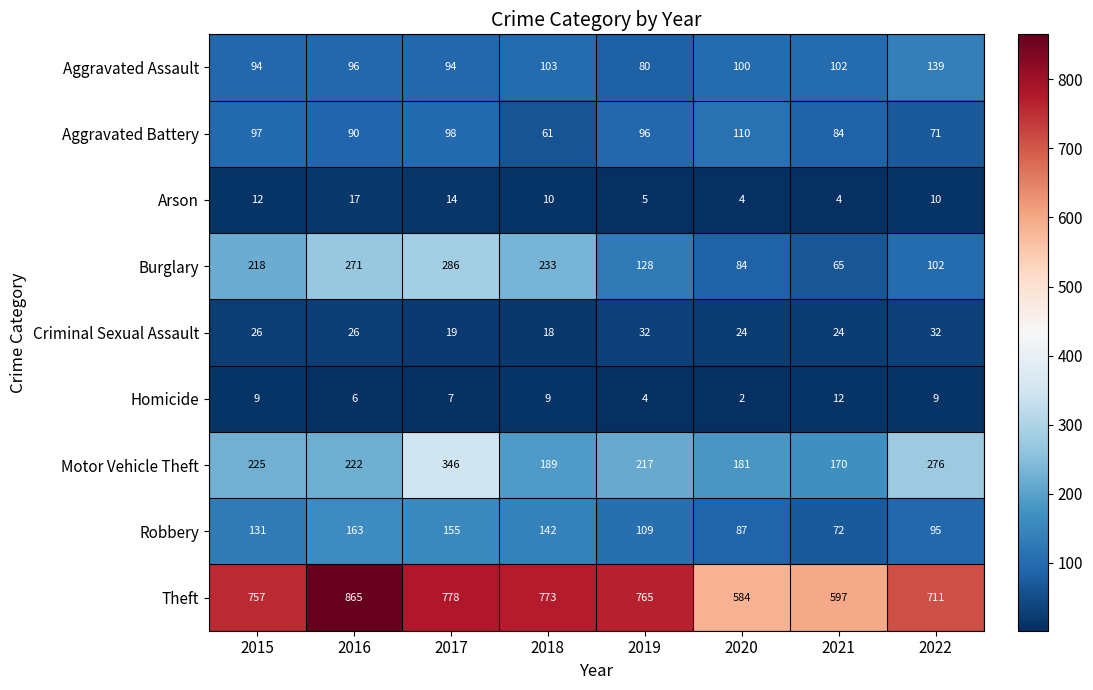

Between 2016 and 2017, which series saw the biggest shift?

Motor Vehicle Theft